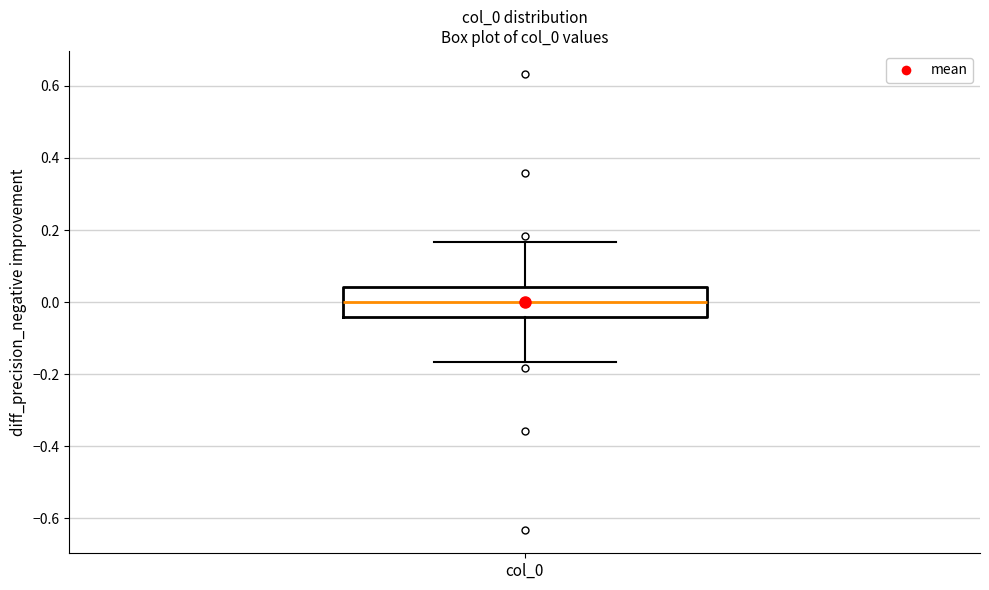

Where is the lower edge of the box for col_0 on the y-axis? The values are not printed on the chart, so give them approximately, as read against the axis.

-0.04